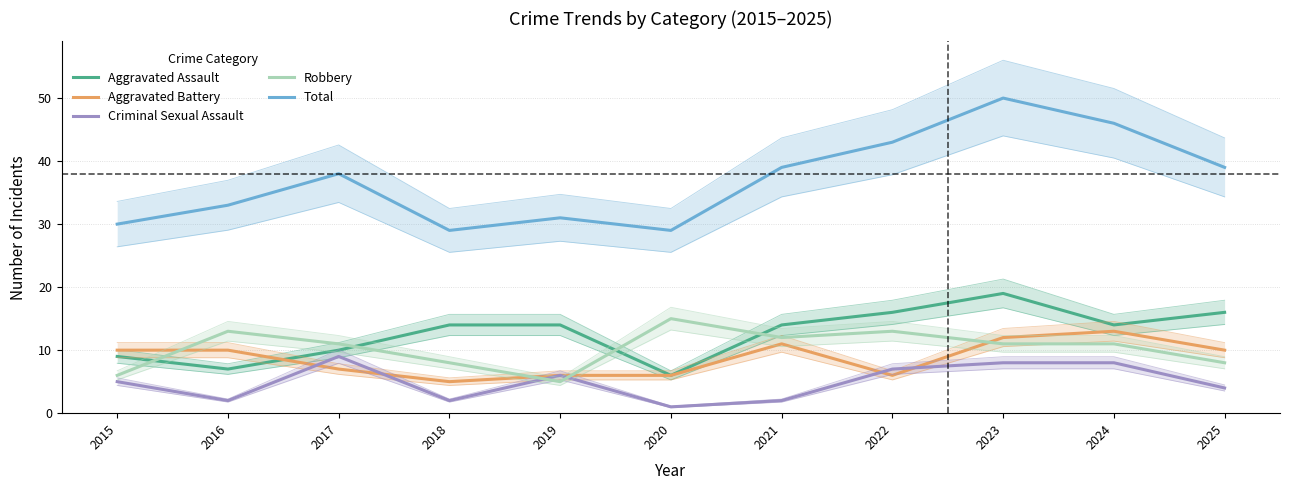

Between 2015 and 2020, which is larger?

2015